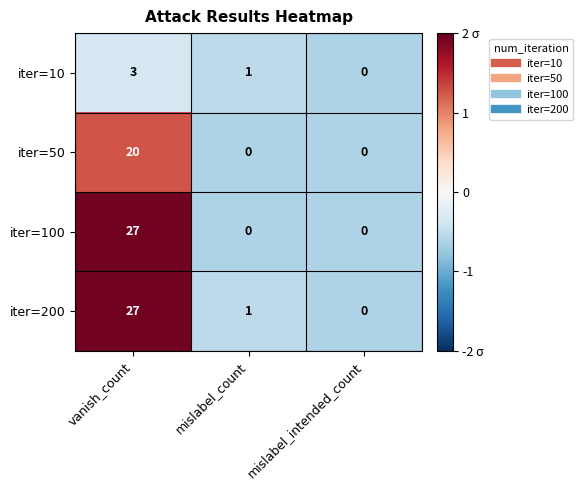

Reading left to right, extract all data points from this chart.

iter=10: 3	1	0
iter=50: 20	0	0
iter=100: 27	0	0
iter=200: 27	1	0